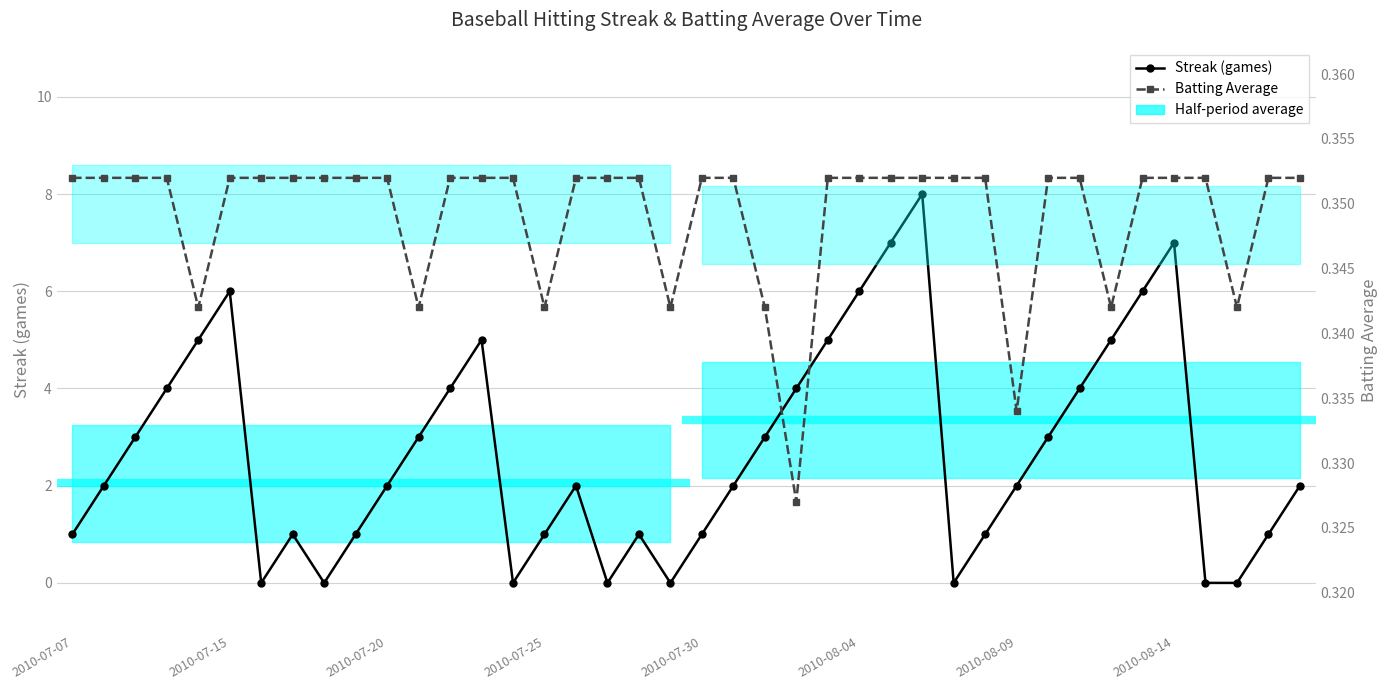

Is this an area chart (filled region under the line)?

No